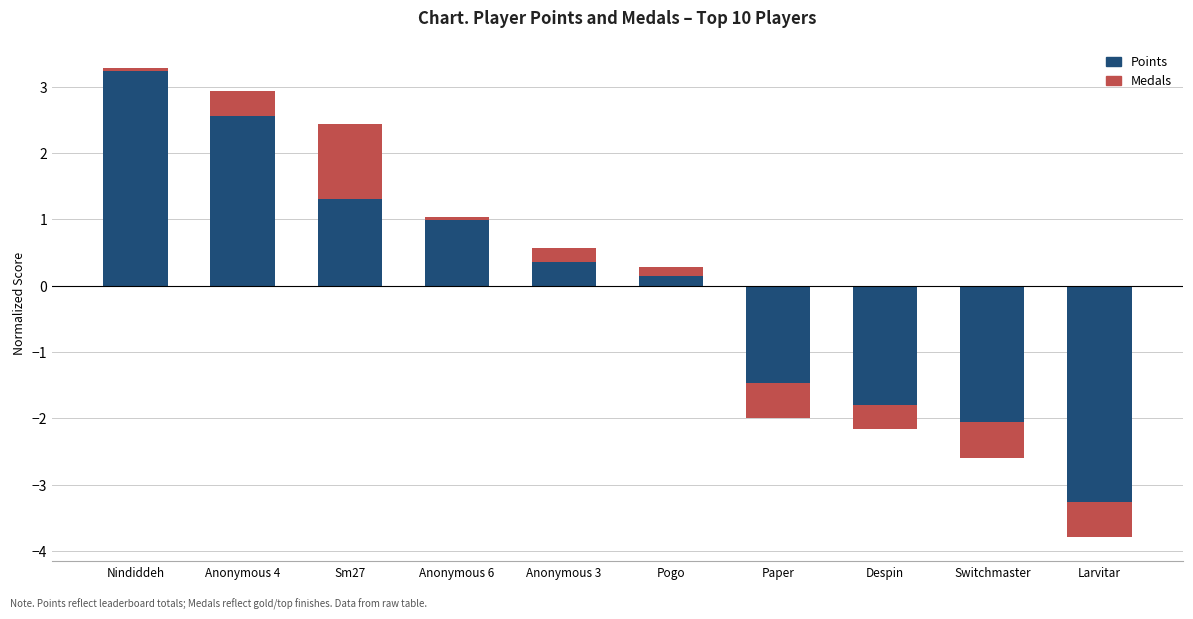

What value does the Medals series have at Sm27?

1.1